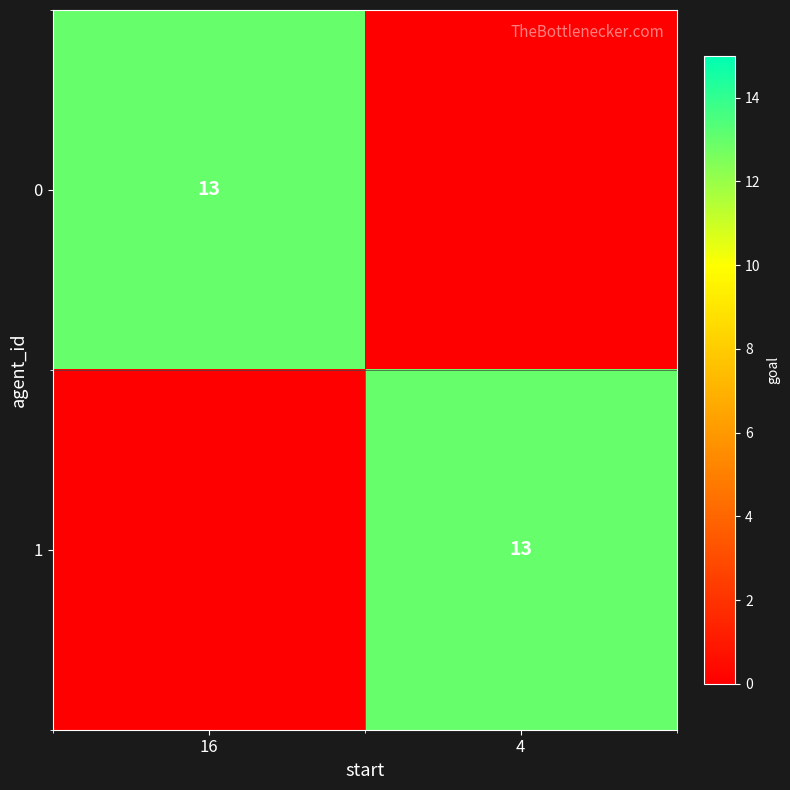

The value of 0 at 16 is 13. True or false?

True